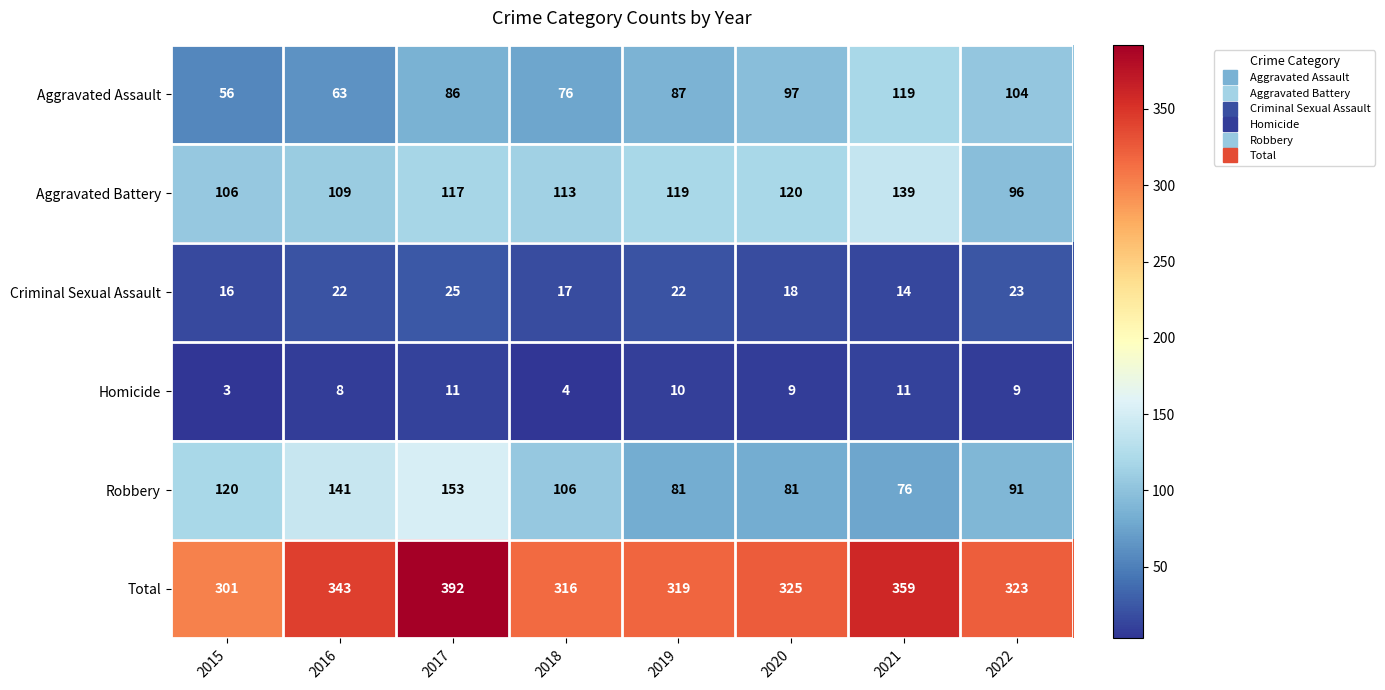

Rank the series at 2021 from highest to lowest value.

Total, Aggravated Battery, Aggravated Assault, Robbery, Criminal Sexual Assault, Homicide